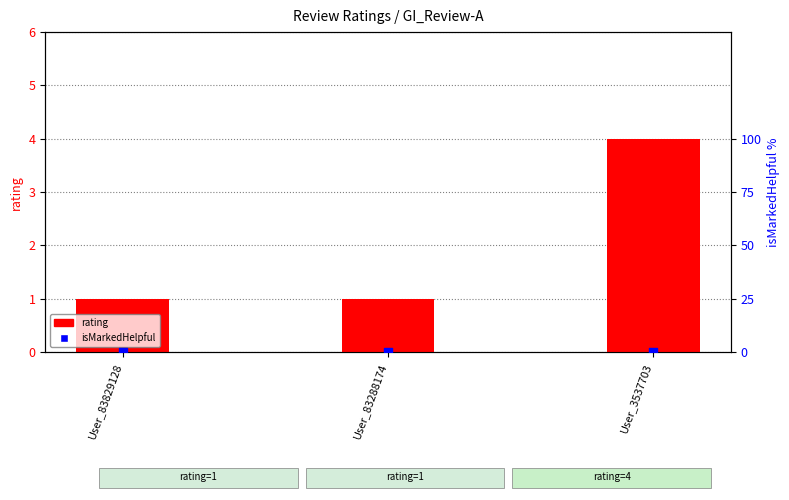

Which series contains the lowest Y value?

isMarkedHelpful (percentile)